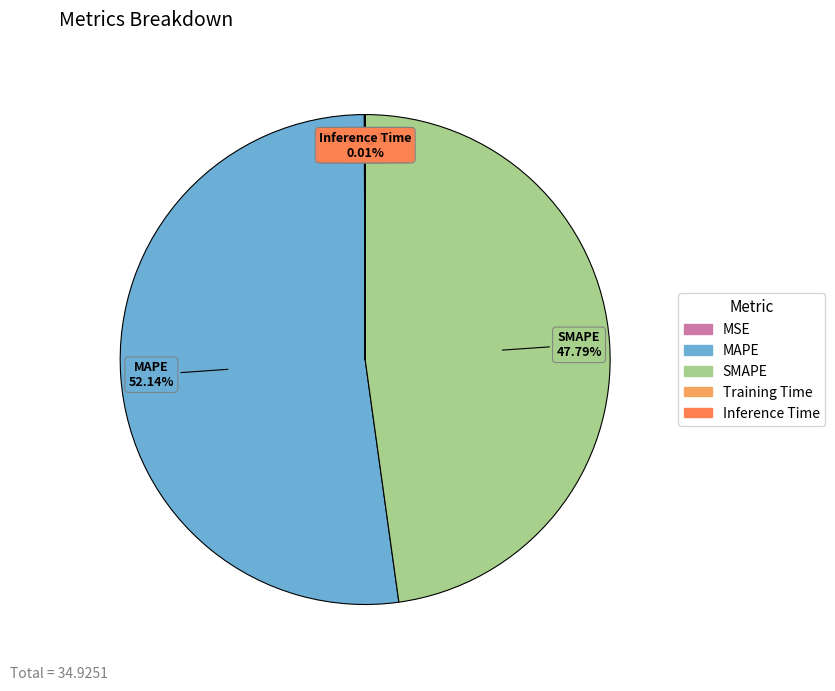

To the nearest percent, what is the average slice percentage?

20%